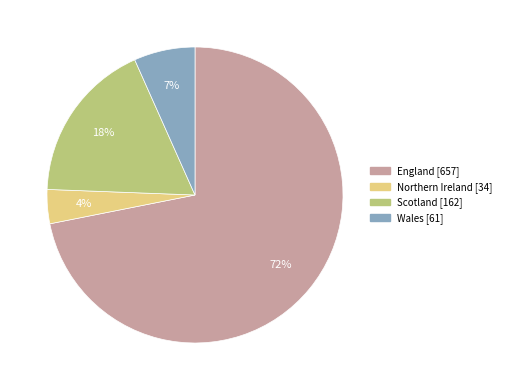

The England slice represents 72% of the pie. True or false?

True